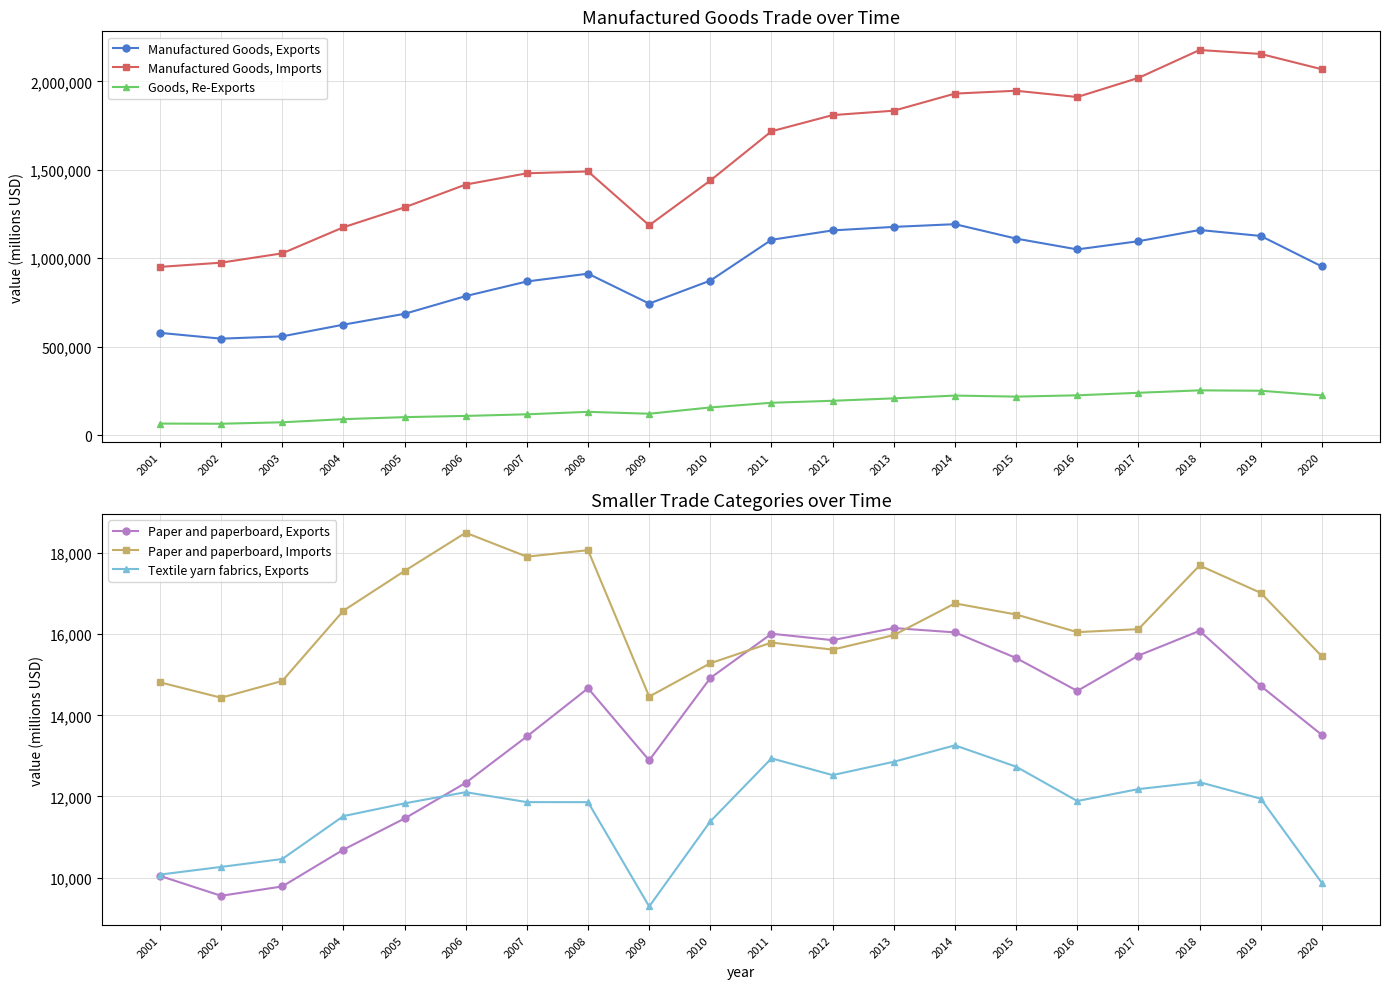

List the series in order of their peak value, highest first.

Manufactured Goods, Imports, Manufactured Goods, Exports, Goods, Re-Exports, Paper and paperboard, Imports, Paper and paperboard, Exports, Textile yarn fabrics, Exports